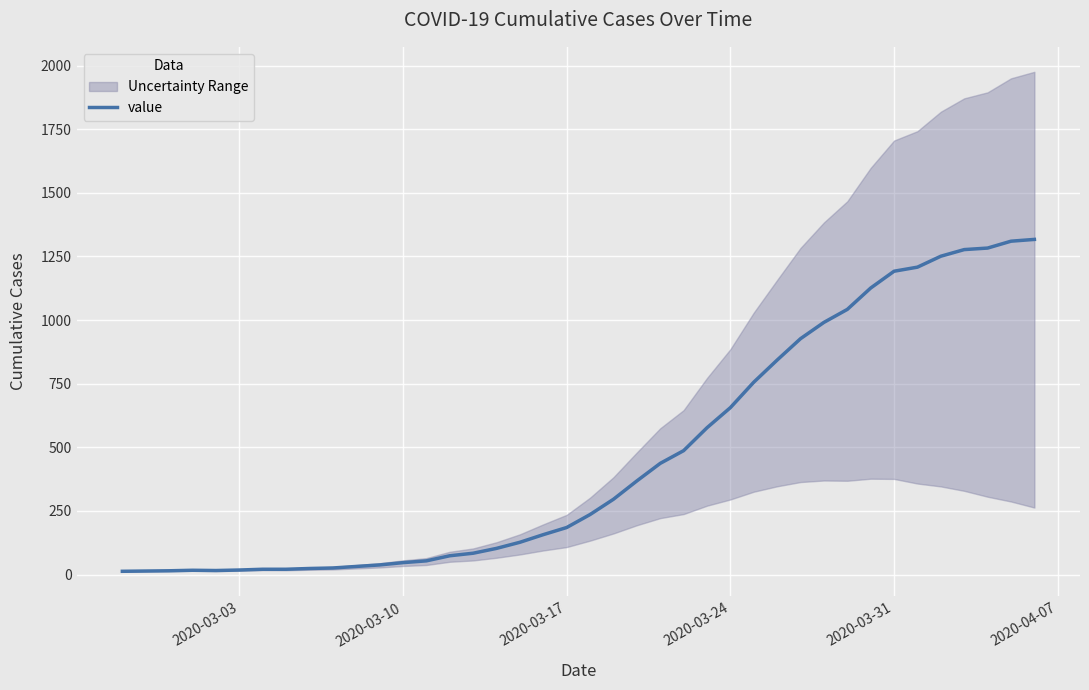

Is it true that the value at 2020-03-03 is 27?

False